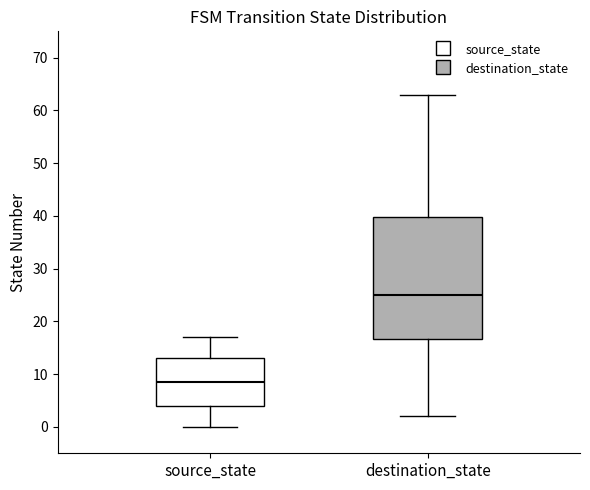

Which box's median line is the highest?

destination_state